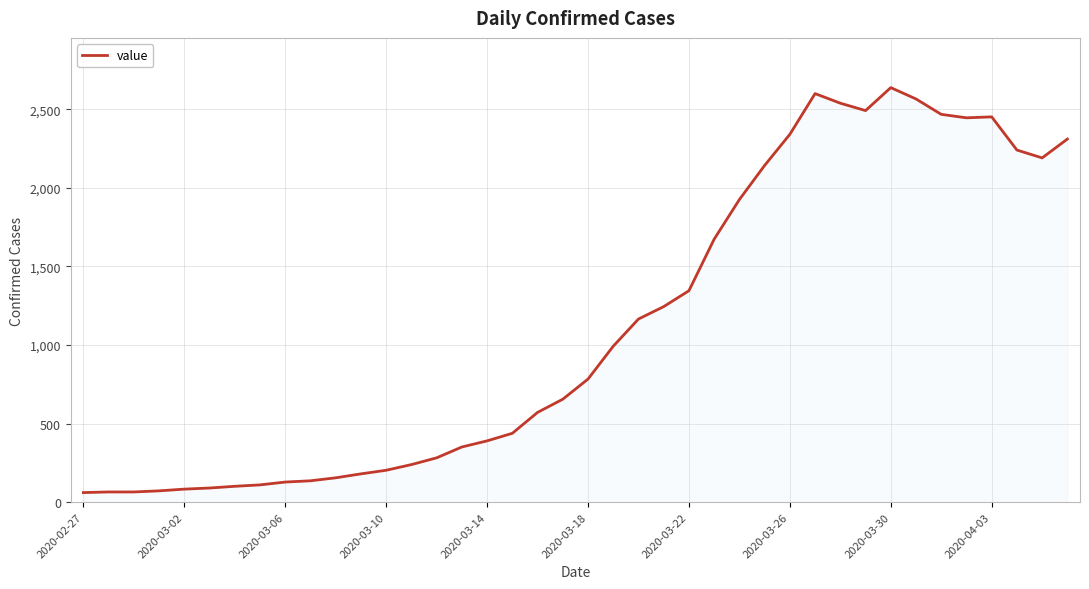

What is the greatest value displayed?

2637